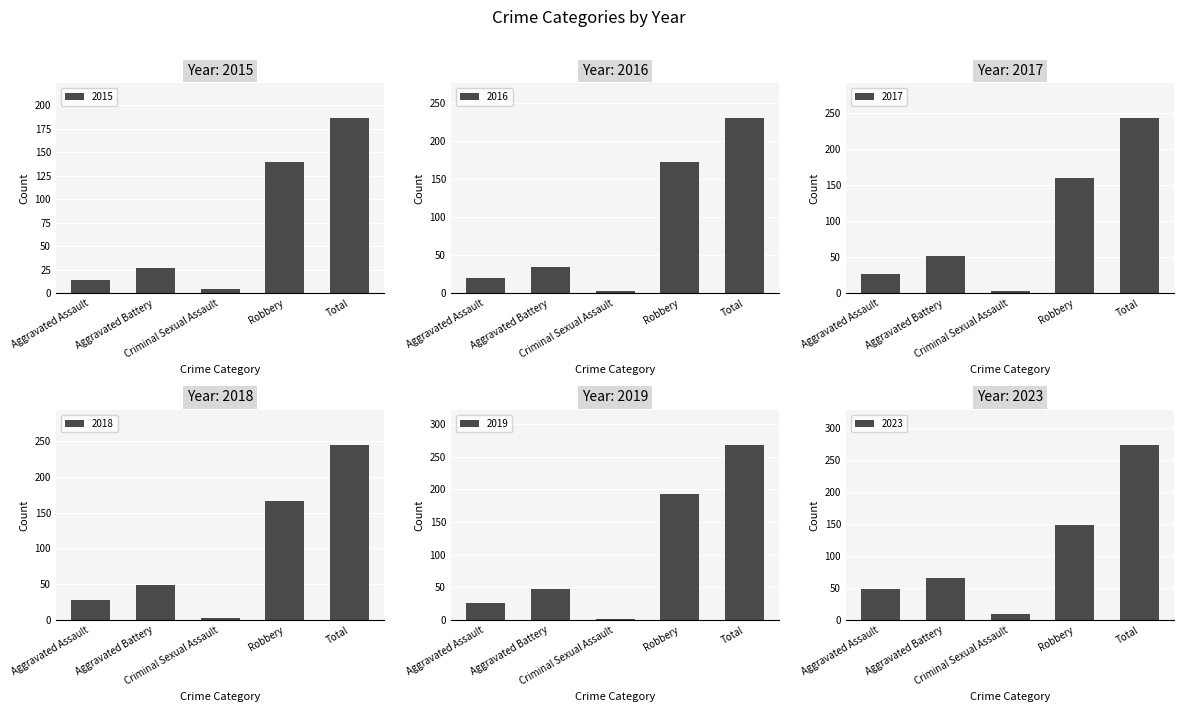

Are the bars horizontal?

No